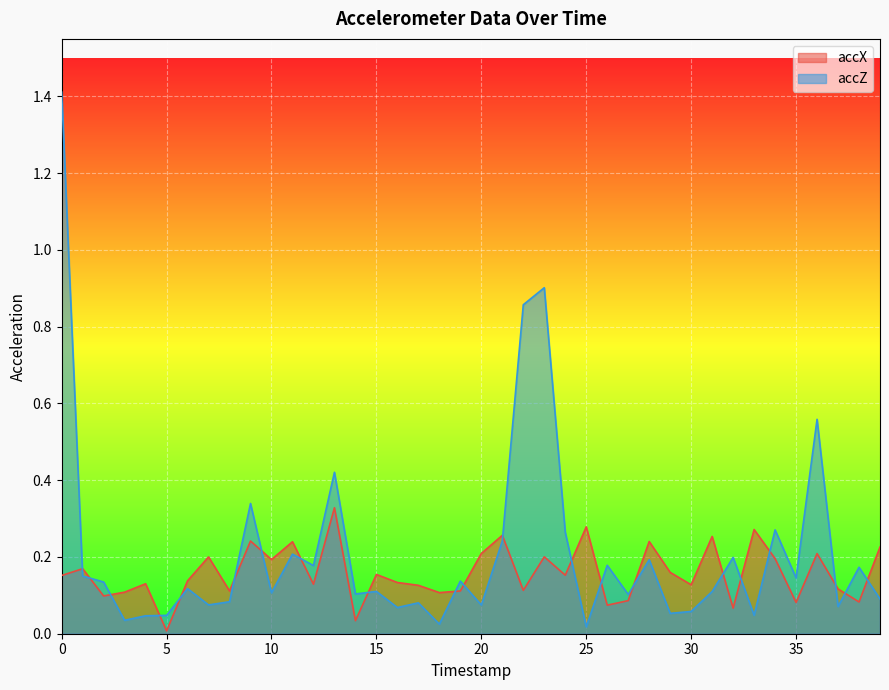

Which has a higher value, 17 or 27?

17